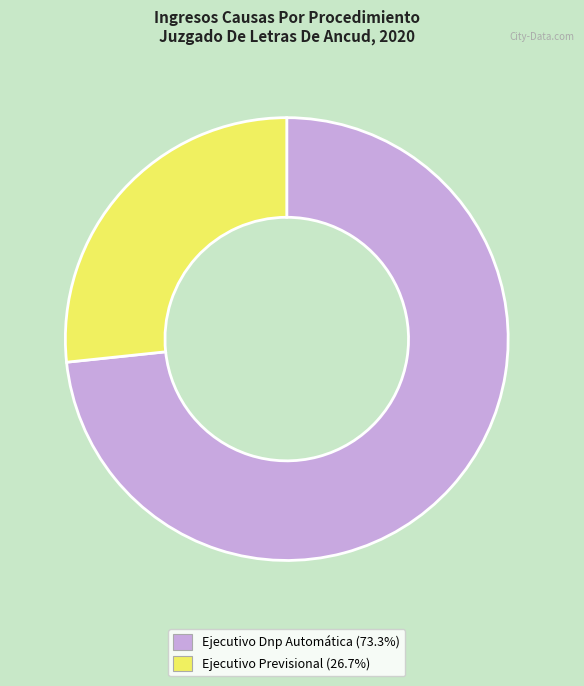

Is there a majority slice in this chart?

Yes